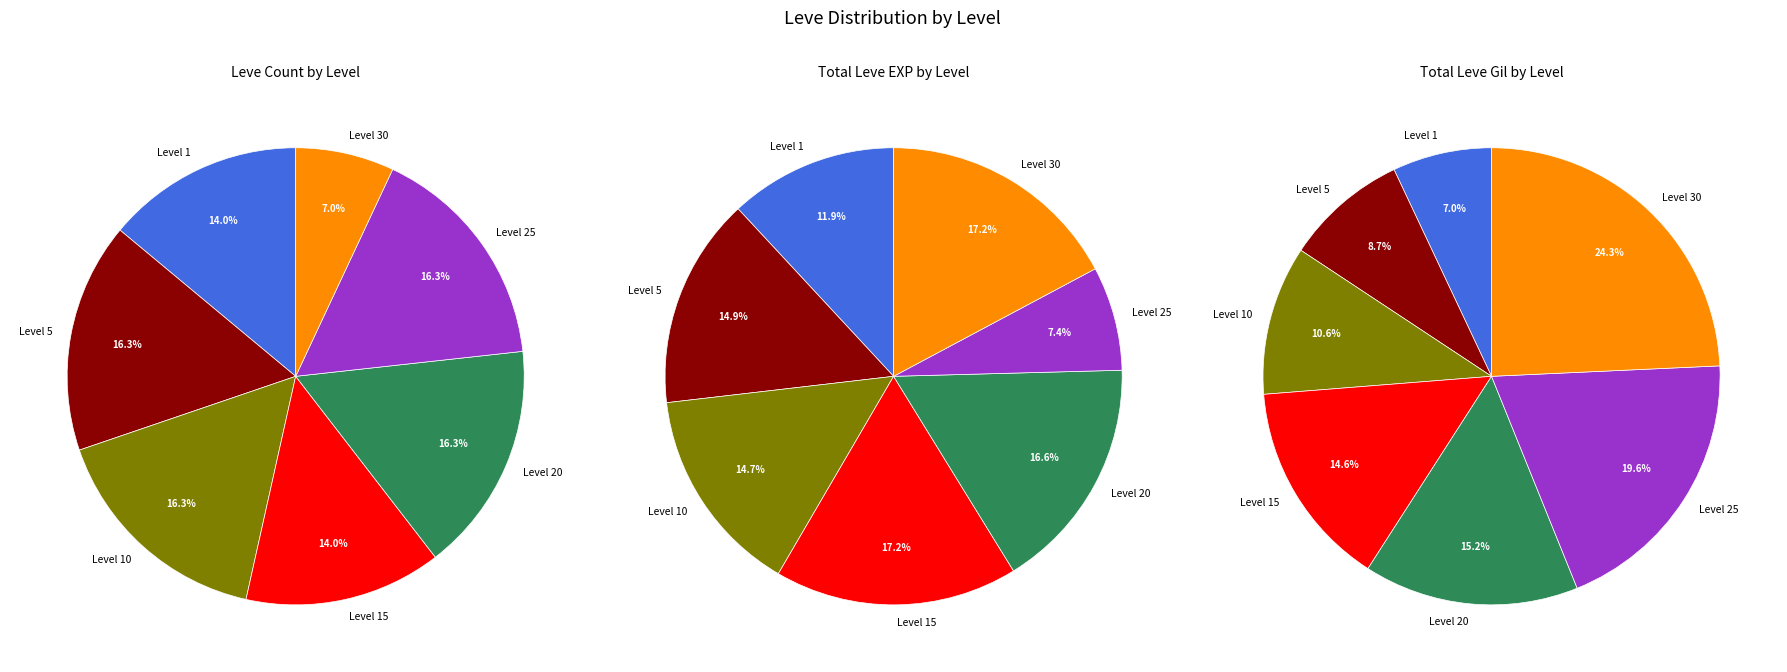

What is the smallest slice in the pie chart?

Leve Level 1